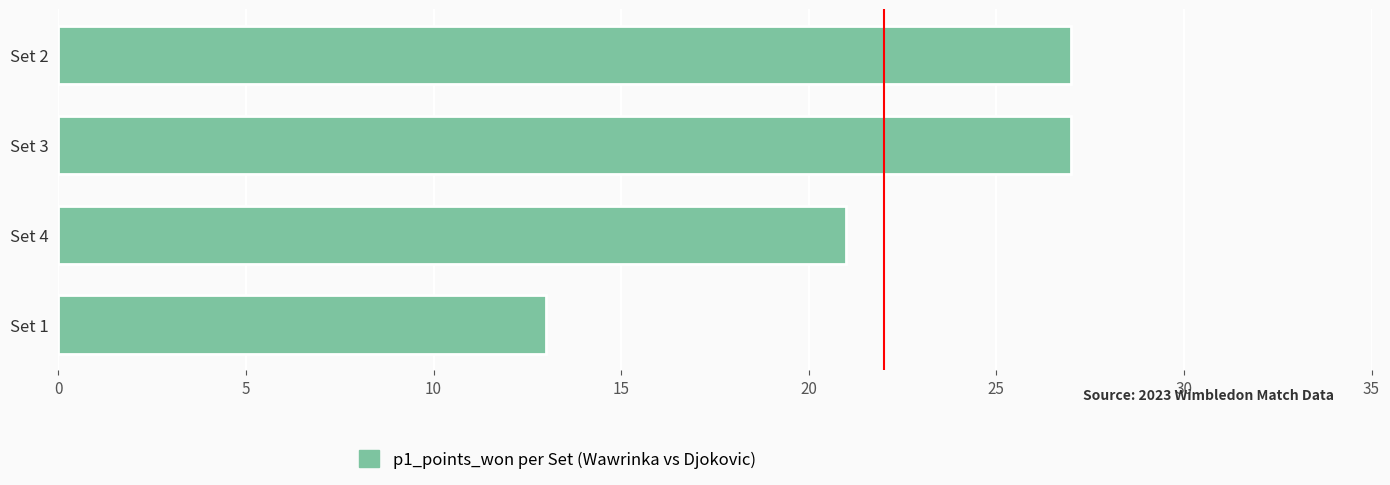

What is the label of the 1st bar from the bottom?

Set 1